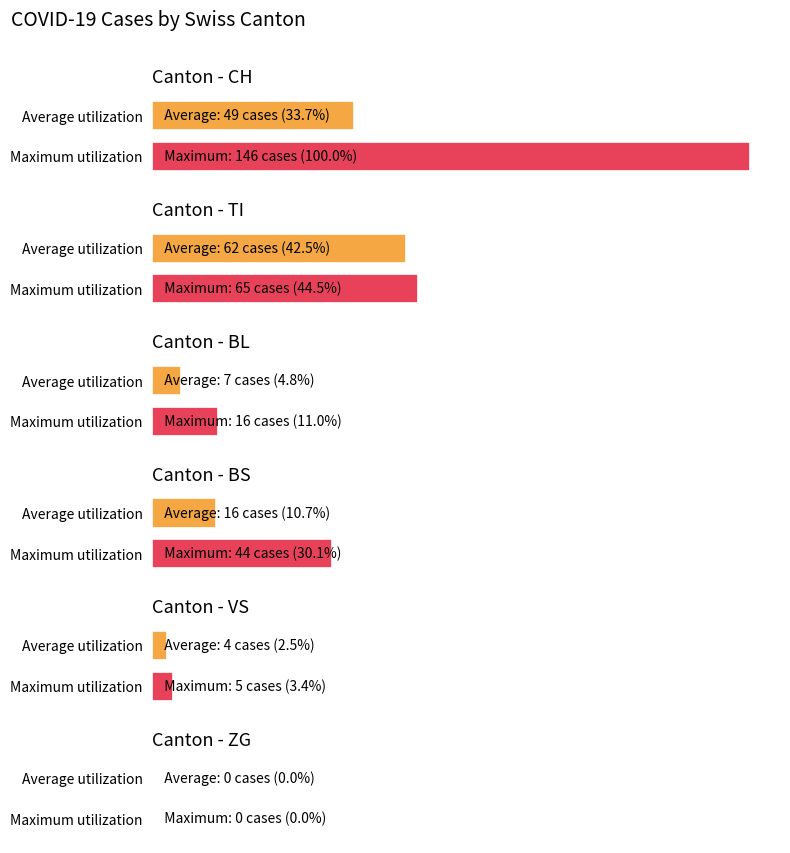

What is the greatest value displayed?

146